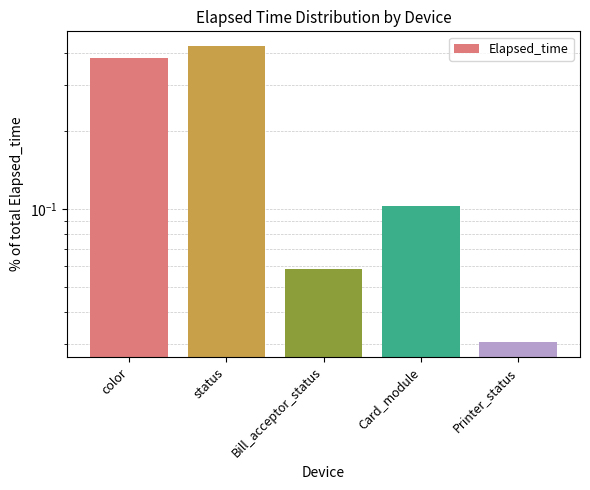

What is the change in value from status to Bill_acceptor_status?

-0.4